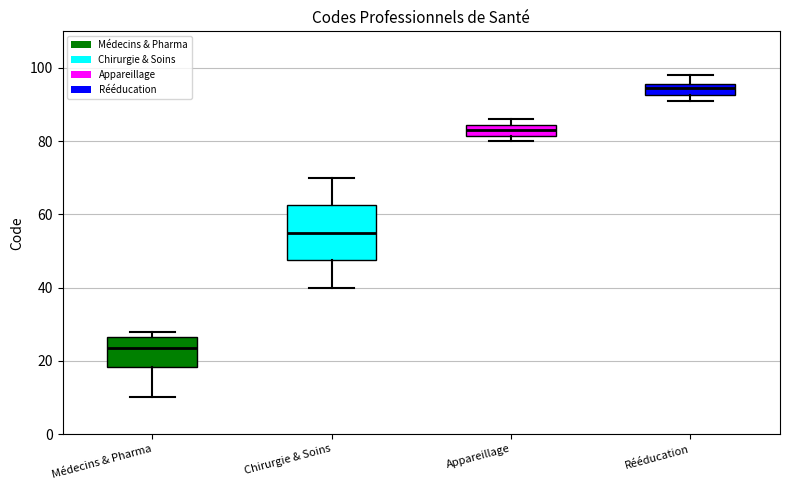

Where is the lower edge of the box for Appareillage on the y-axis? The values are not printed on the chart, so give them approximately, as read against the axis.

82